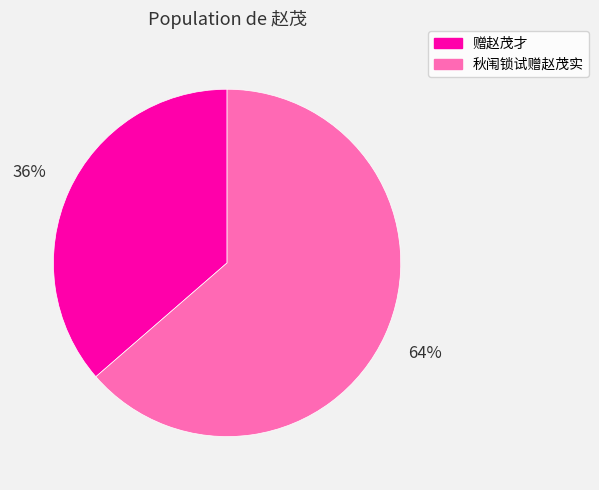

True or false: 赠赵茂才 accounts for 36% of the total.

True